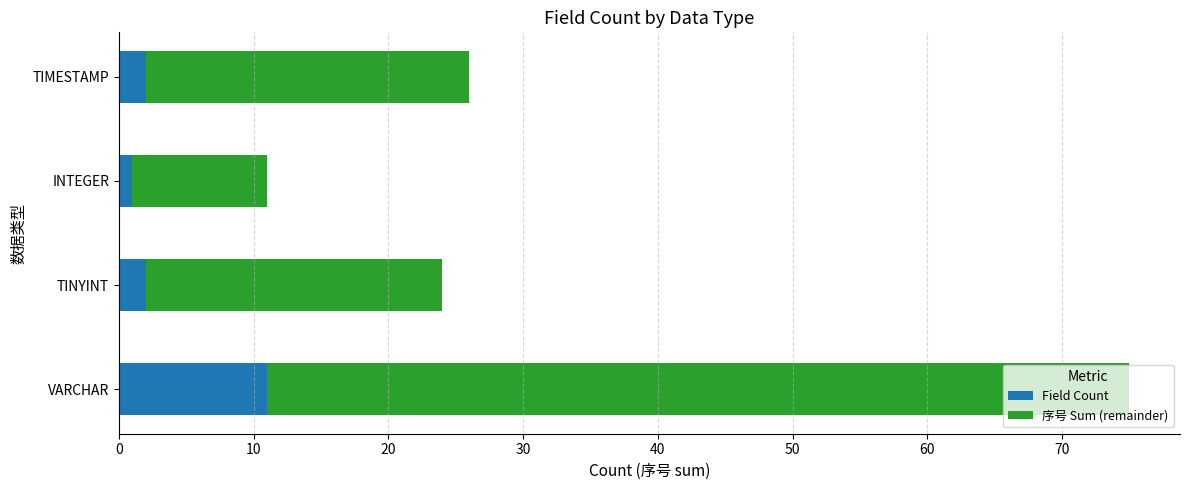

What is the average value of the Field Count series?

4